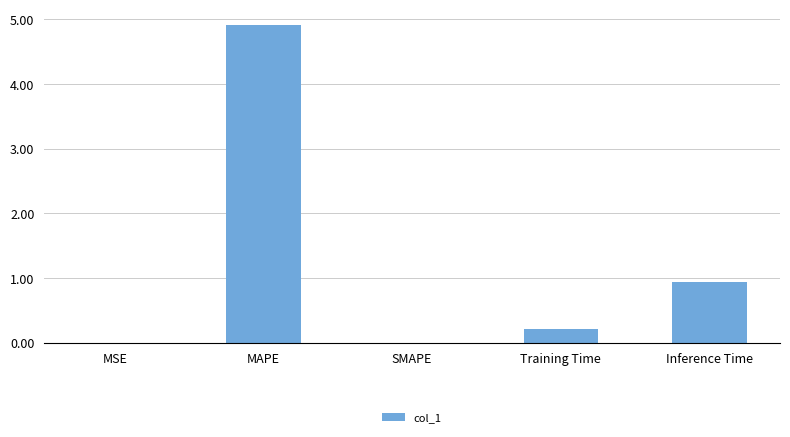

What is the difference between the values at MSE and Inference Time?

0.9